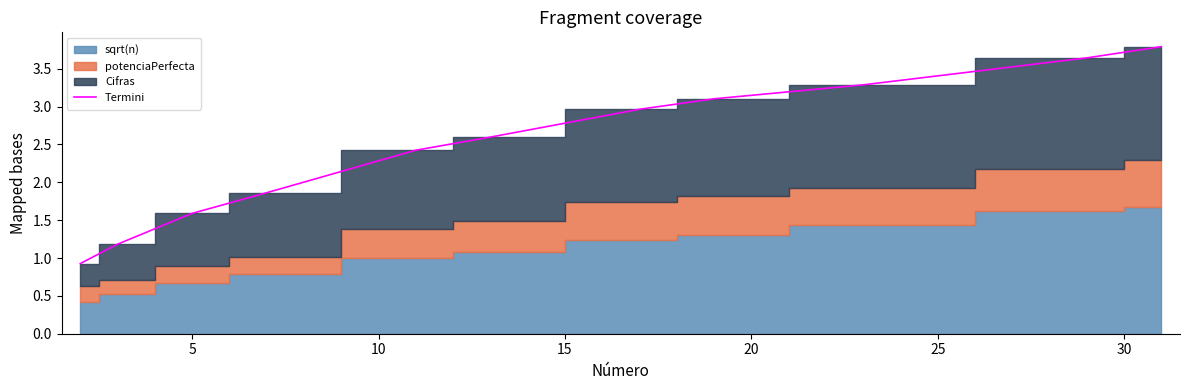

What is the lowest value of the Termini series?

0.9